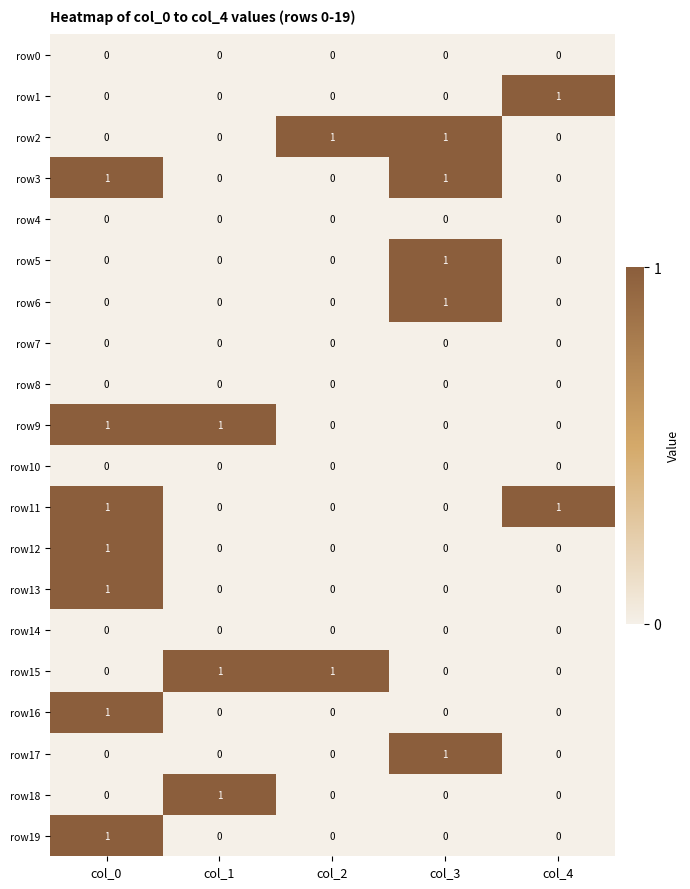

The row18 series shows 1 at col_1. True or false?

True